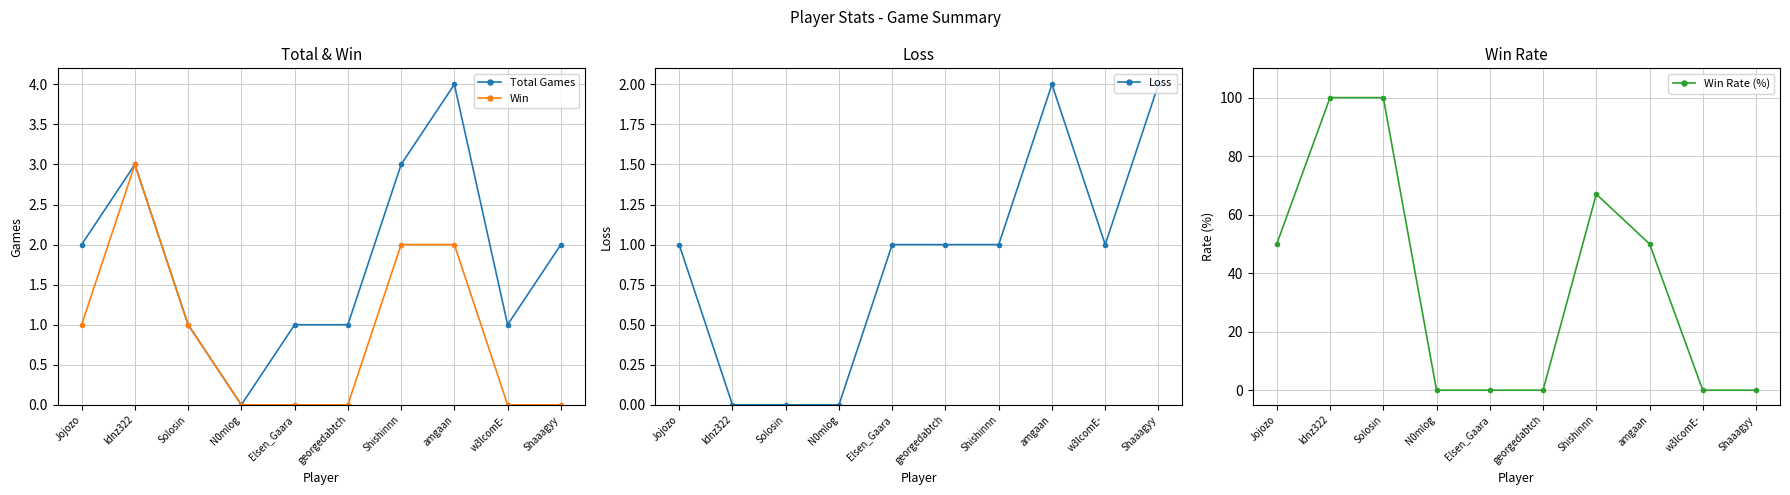

What are all the series names shown in the legend?

Total Games, Win, Loss, Win Rate (%)